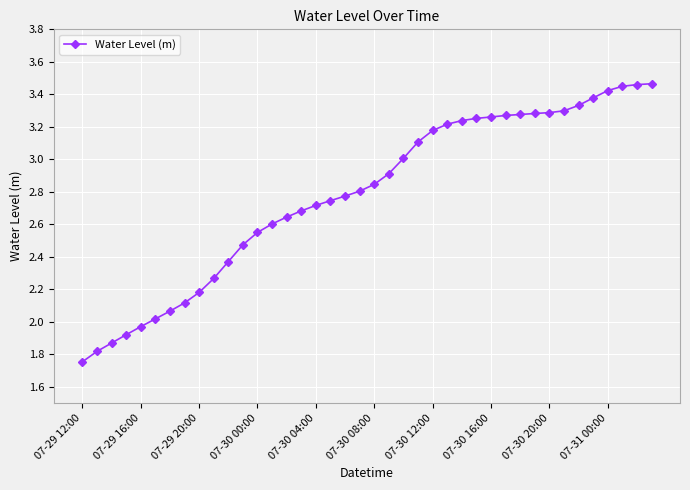

What is the difference between the maximum and minimum values?

1.7